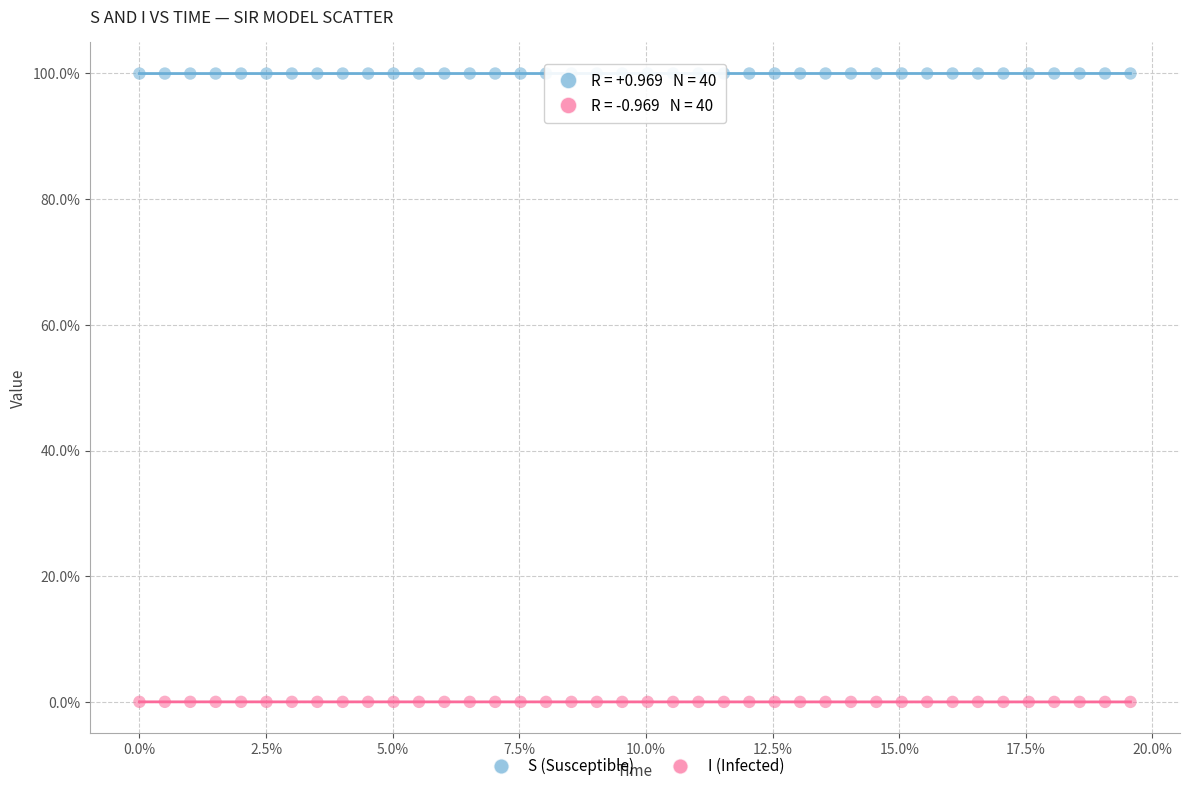

Which series reaches the maximum Y coordinate?

S (Susceptible)